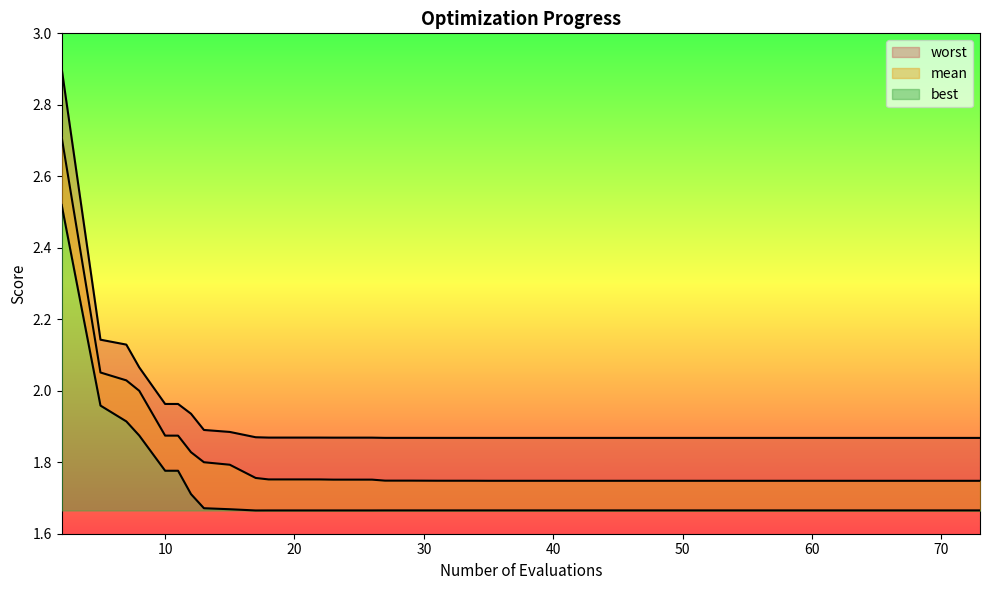

What is the difference between the second highest and minimum values in the best series?

0.3